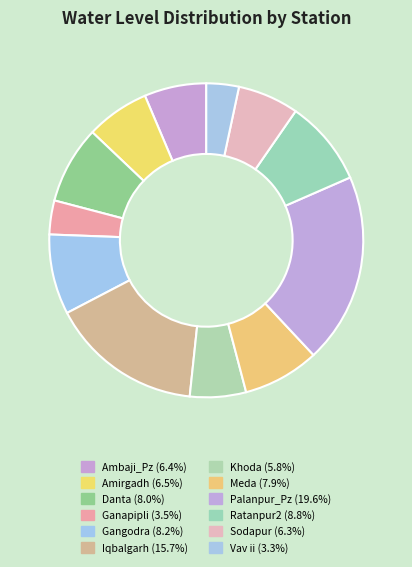

What percentage is the Khoda slice, to the nearest percent?

6%